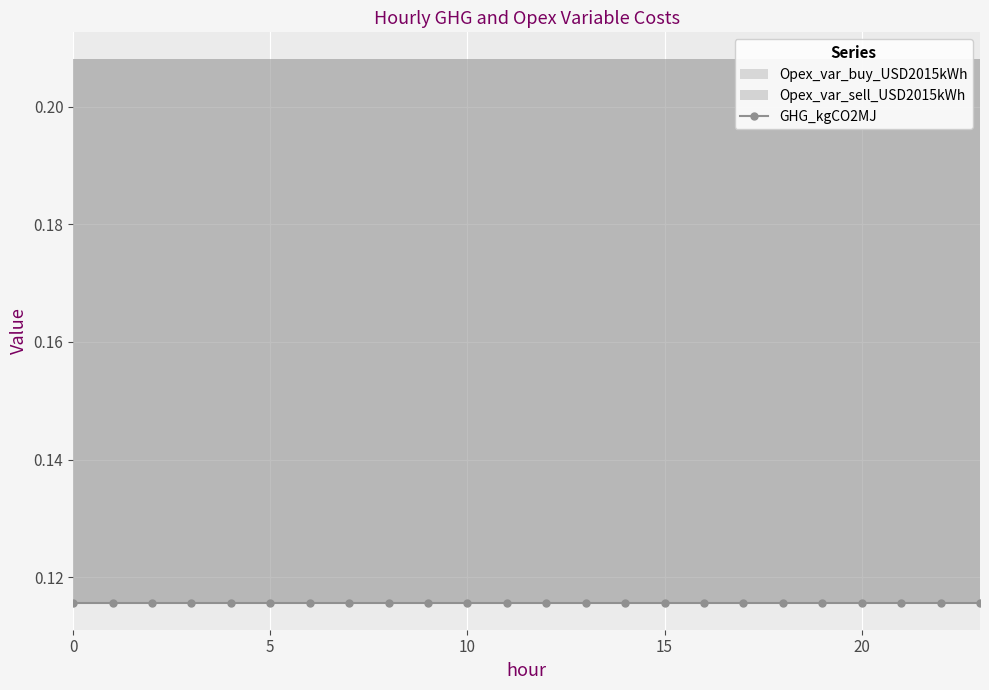

True or false: GHG_kgCO2MJ and Opex_var_buy_USD2015kWh intersect in this chart.

False